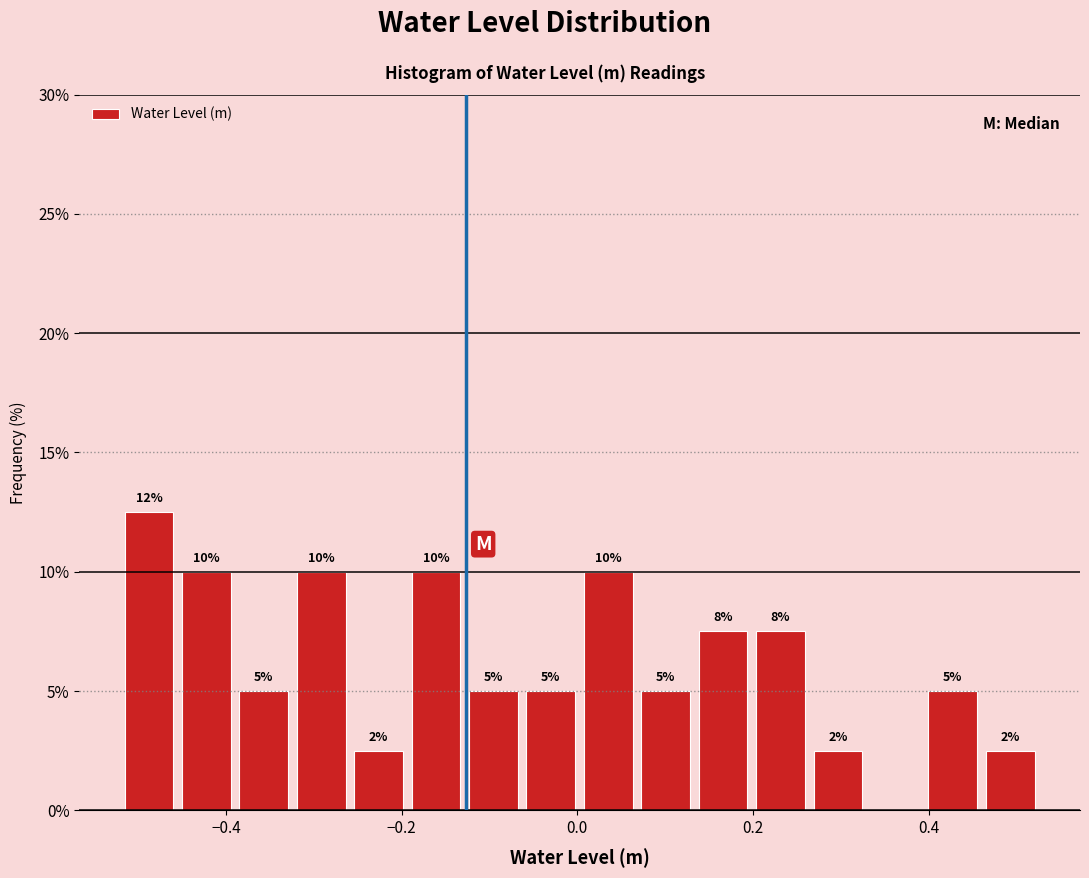

Read against the x-axis, roughly where is the centre of the tallest bar?

-0.48